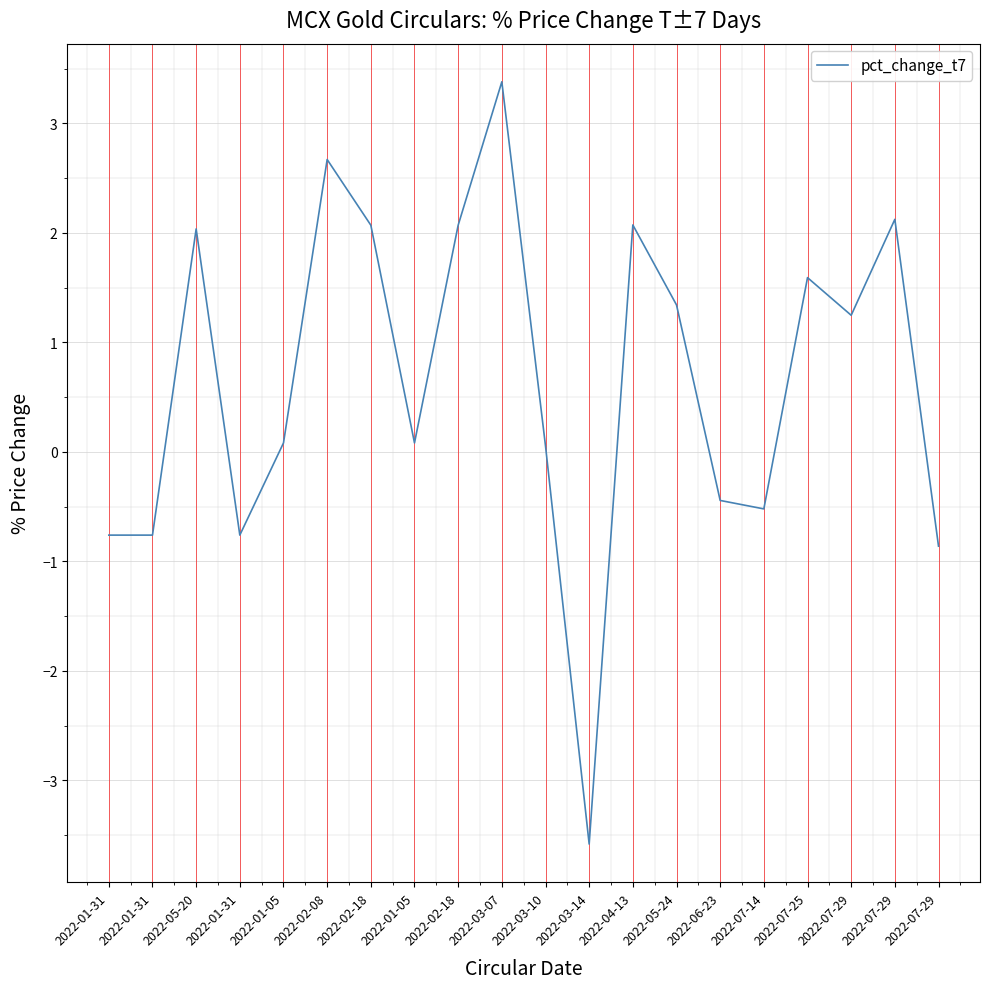

Is this an area chart (filled region under the line)?

No